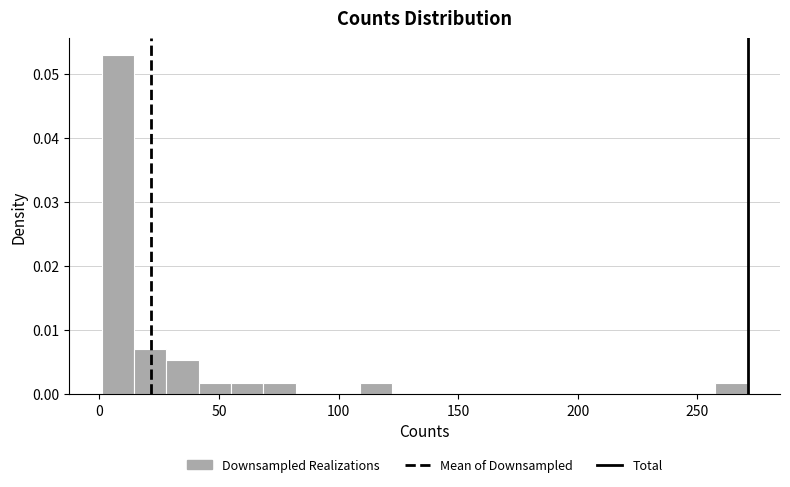

Read against the x-axis, roughly where is the centre of the tallest bar?

10